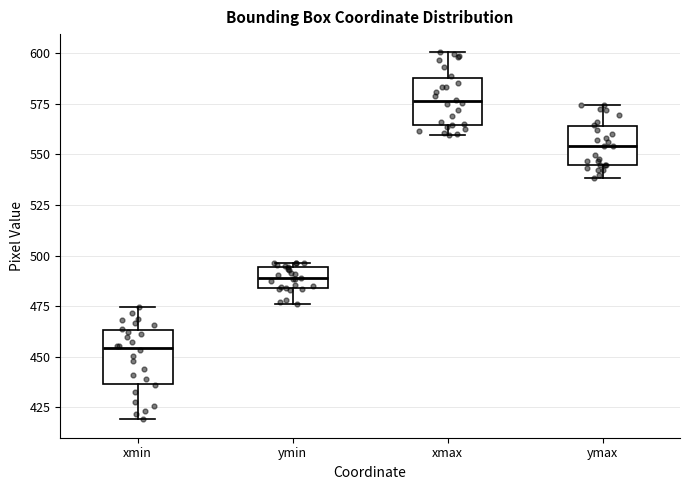

Reading left to right, read every box against the y-axis: the position of its median line, the range the box covers, and the ends of its whiskers. The values are not printed on the chart, so give them approximately, as read against the axis.

xmin: median 455, box 435 to 465, whiskers 420 to 475
ymin: median 490, box 485 to 495, whiskers 475 to 495 (just above the box's upper edge)
xmax: median 575, box 565 to 590, whiskers 560 to 600
ymax: median 555, box 545 to 565, whiskers 540 to 575